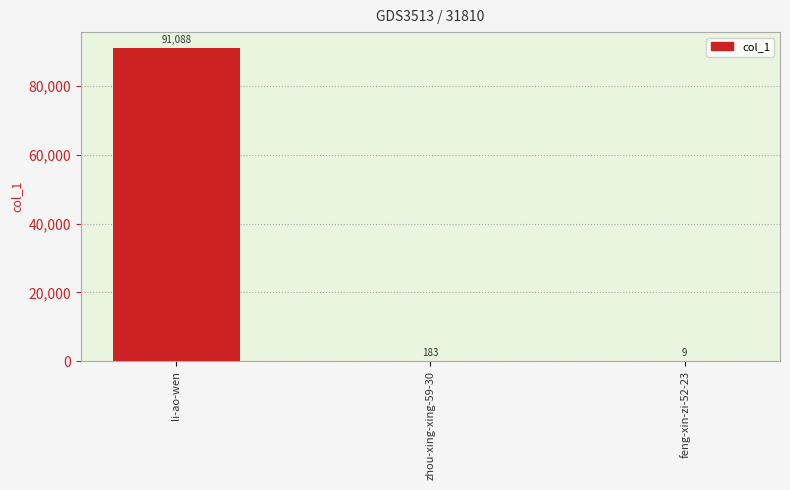

Reading left to right, transcribe all the data shown in this chart.

91088	183	9